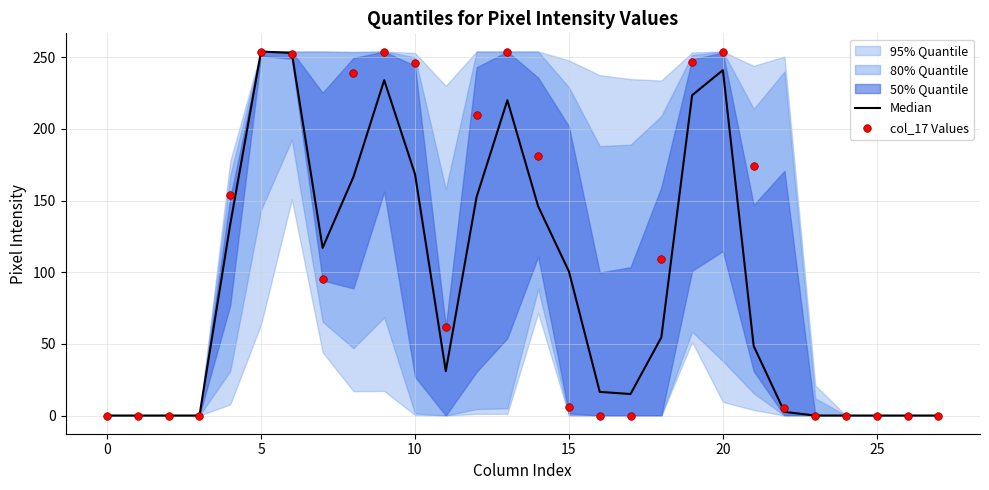

Which series has the largest total across all categories?

col_17 Values